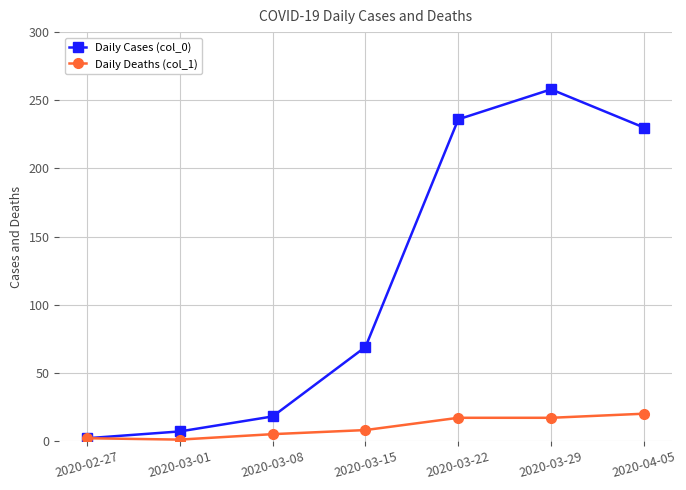

Does the chart have visible grid lines?

Yes